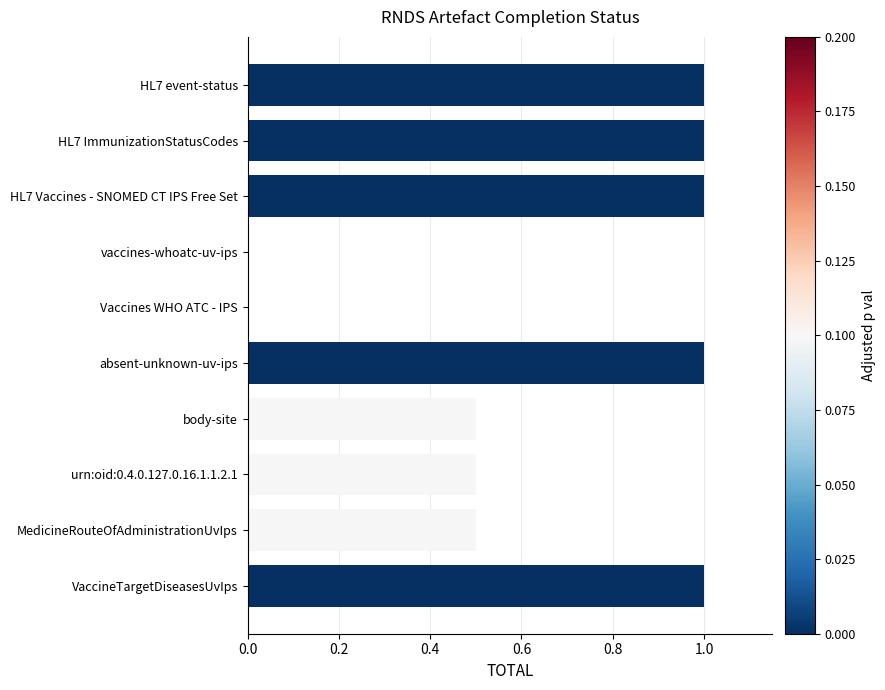

True or false: the data shows 1.0 at VaccineTargetDiseasesUvIps.

True